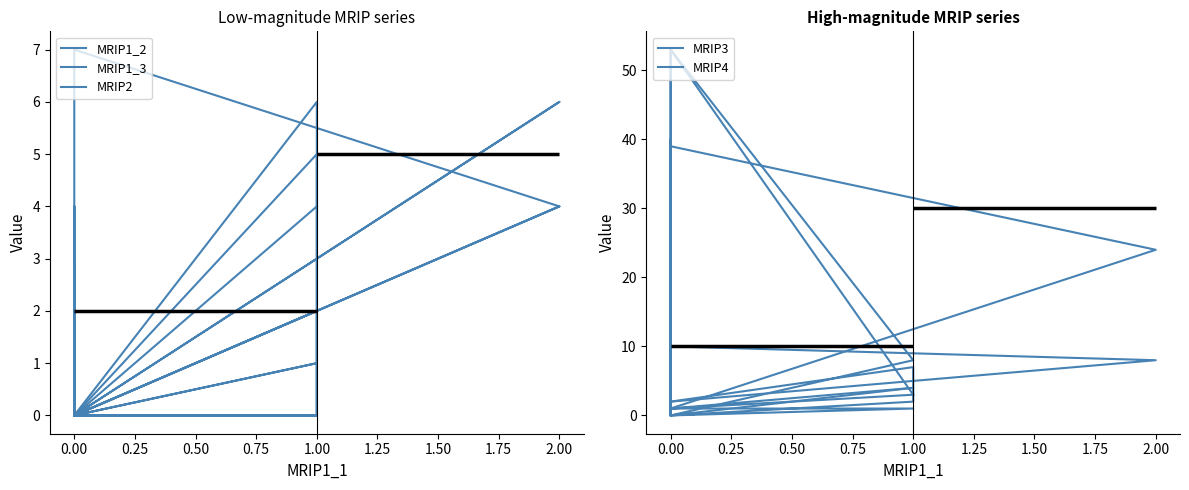

At which label is MRIP2 closest to 3?

0.75